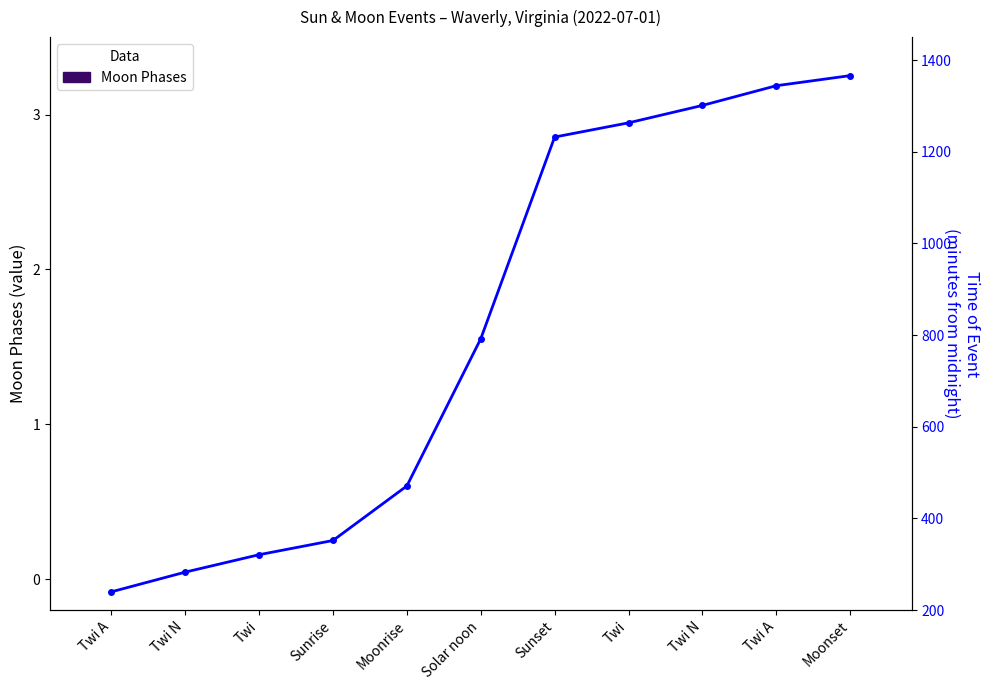

At how many categories does at least one series exceed 992?

5